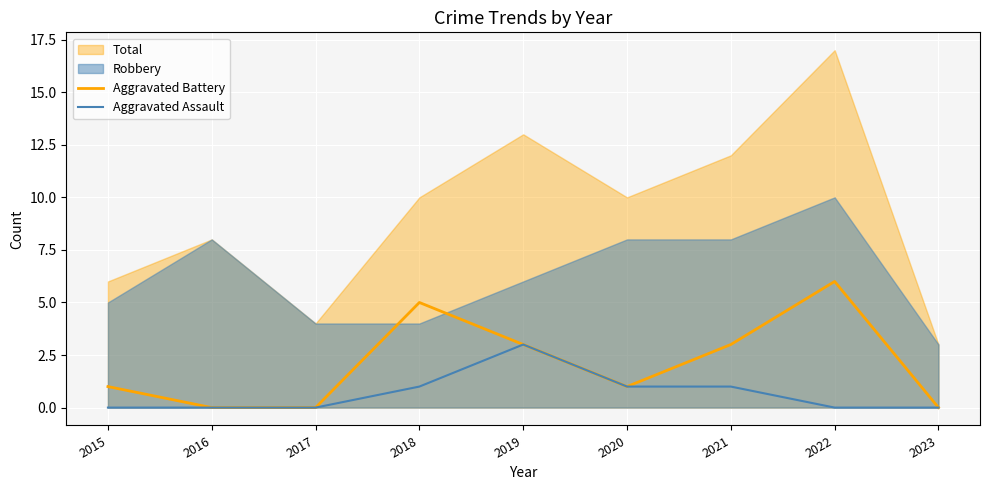

Which has a higher value, 2020 or 2017?

2020